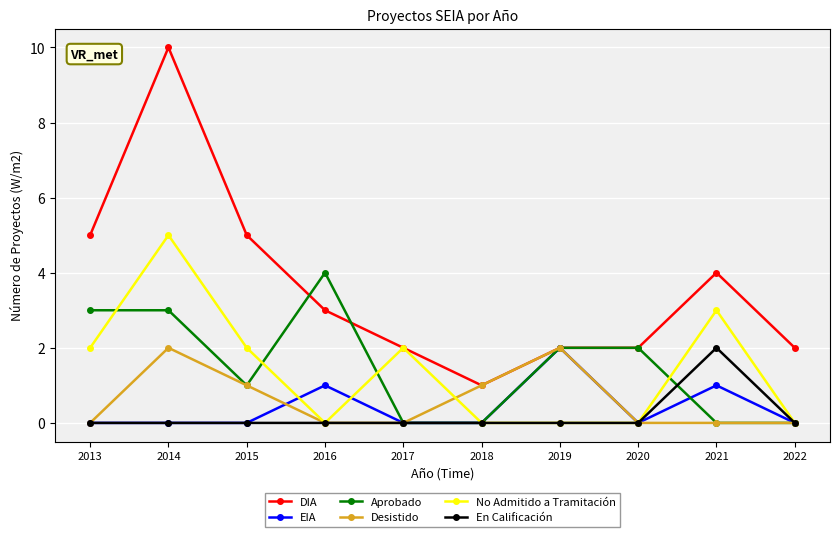

What is the sum of all EIA values?

4